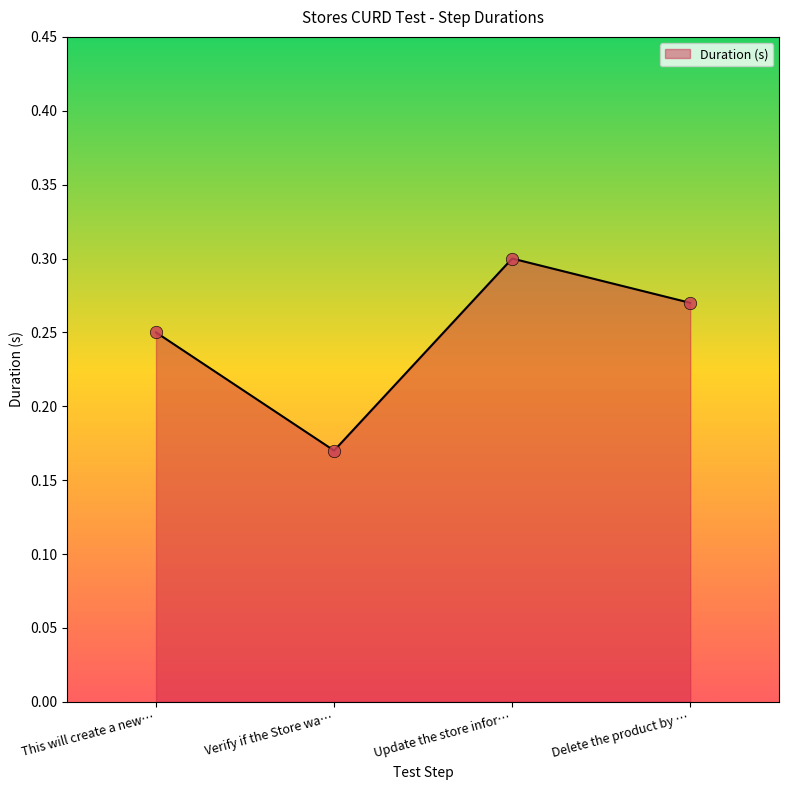

What is the change in value from Verify if the Store wa… to Update the store infor…?

+0.1